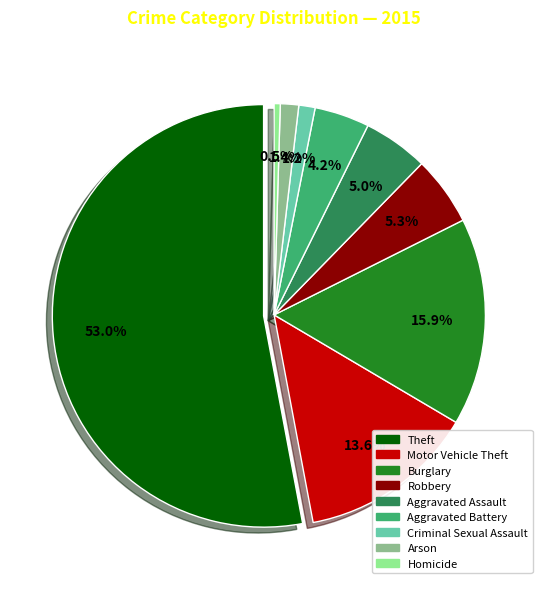

The Theft slice represents 46% of the pie. True or false?

False